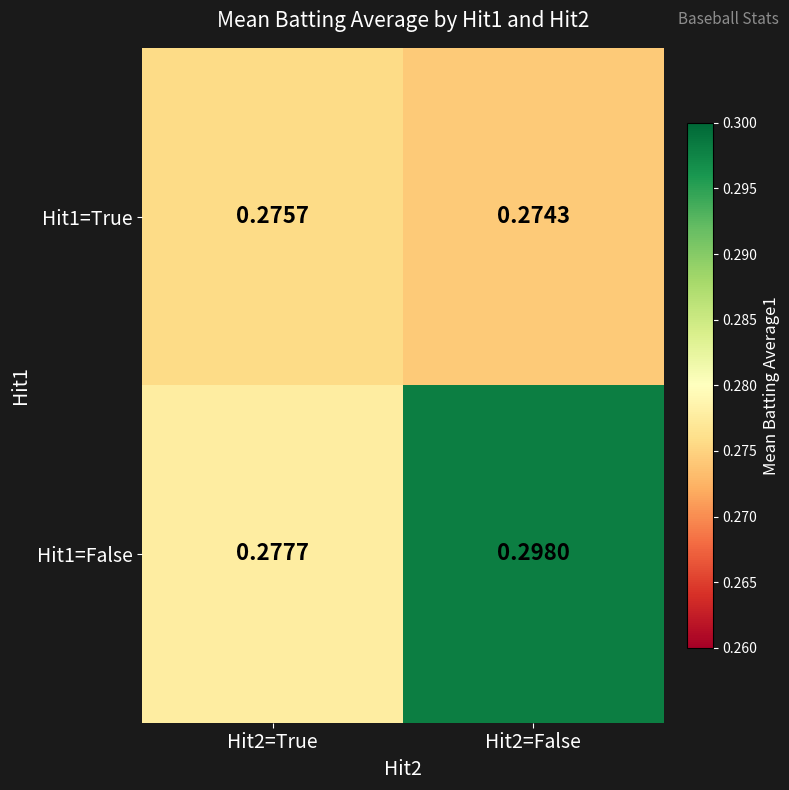

At which category is the sum across all series the highest?

Hit2=False